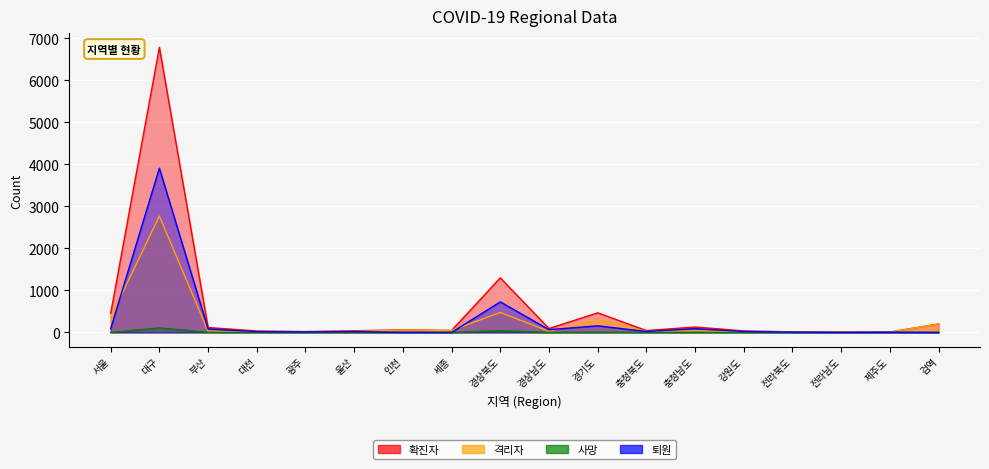

True or false: 확진자 has more than 2 interior local peaks.

True